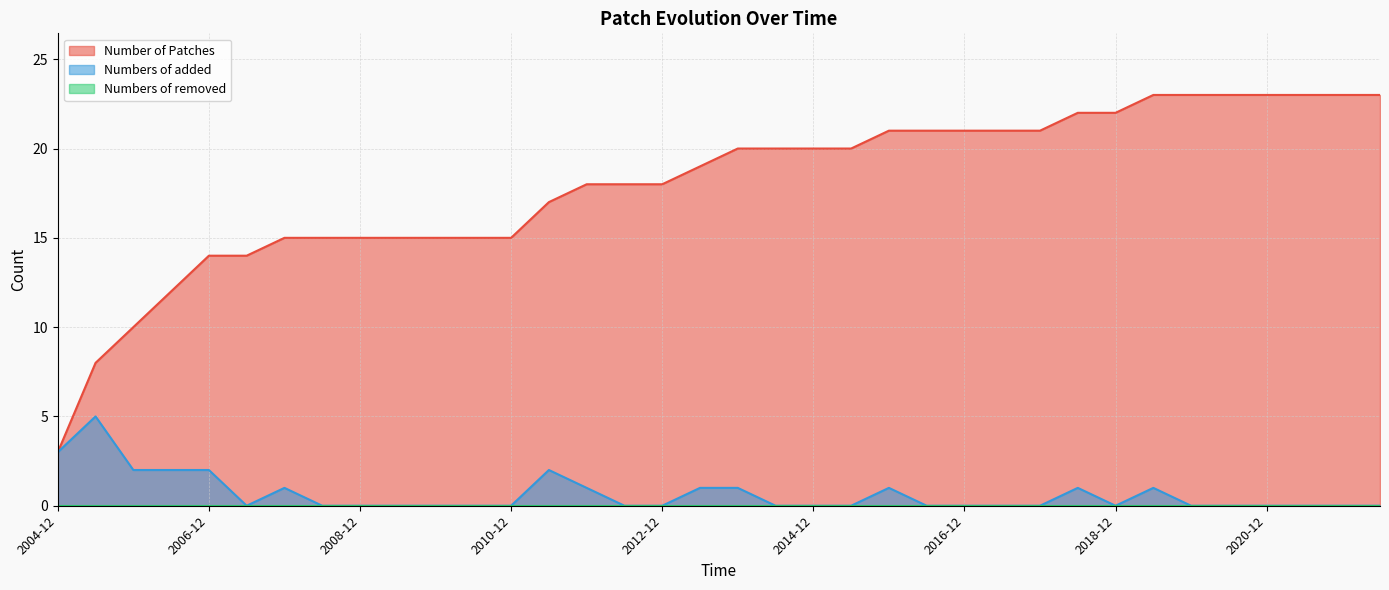

The value of Numbers of added at 2014-12 is 3. True or false?

False